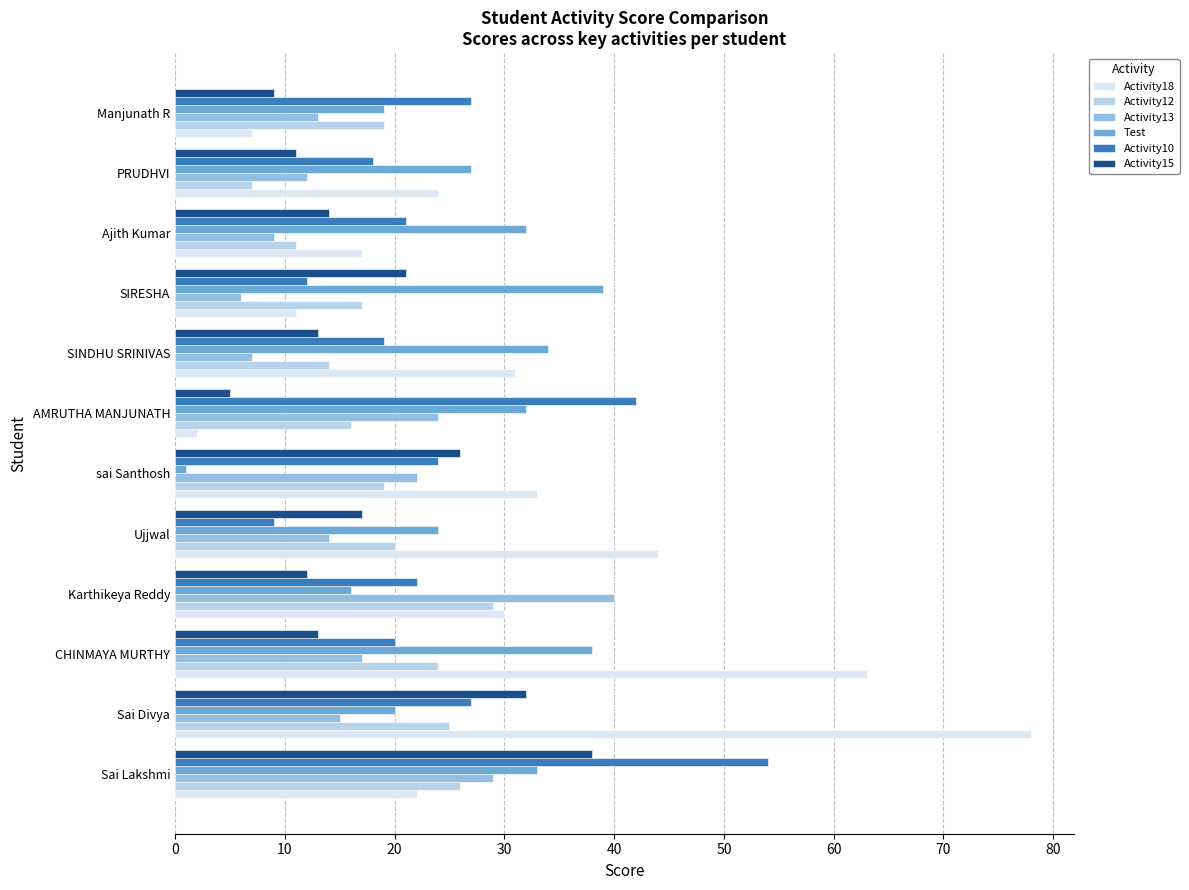

What is the difference between the maximum and minimum values in the Activity13 series?

34